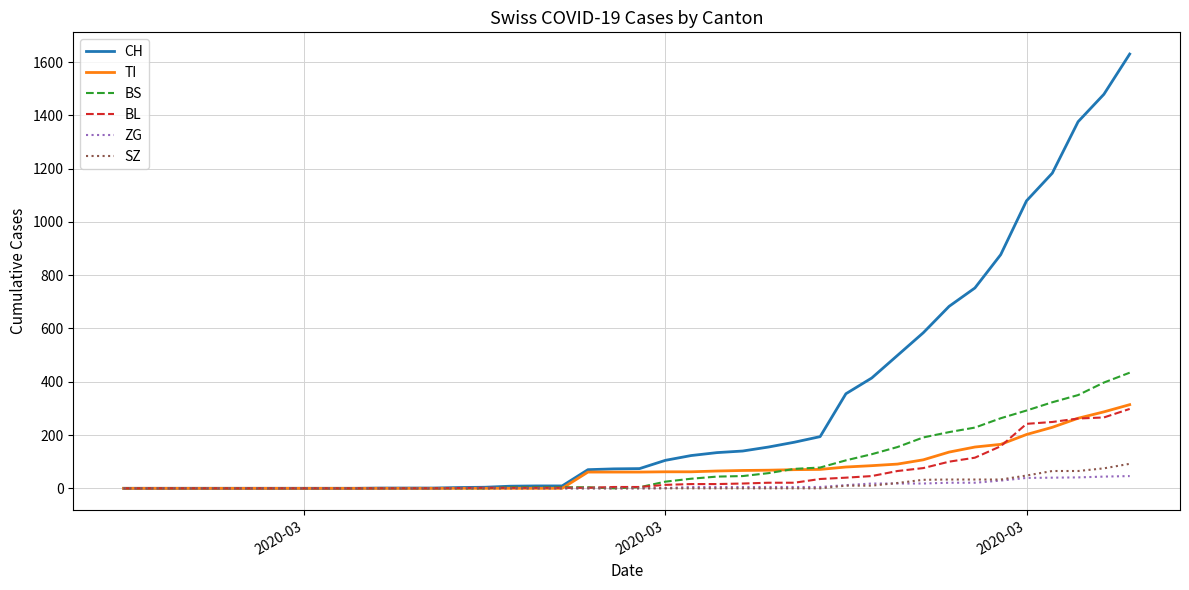

Which series has the largest range (max minus min)?

CH